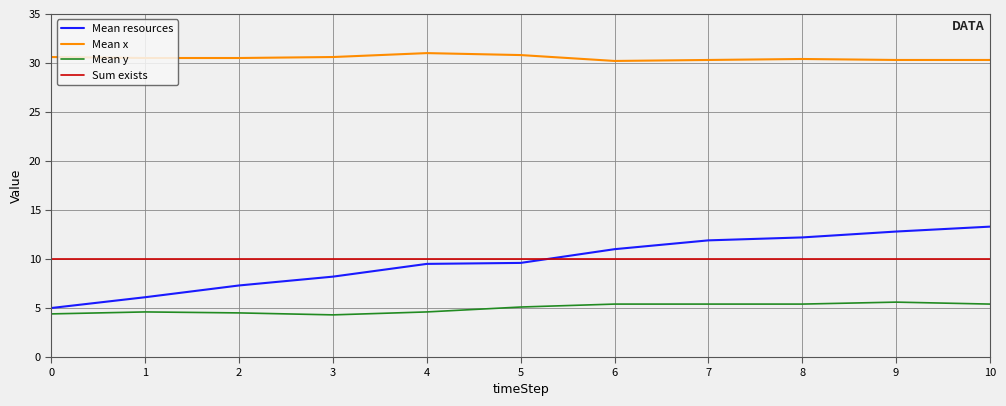

What is the difference between the maximum and minimum values in the Mean y series?

1.3